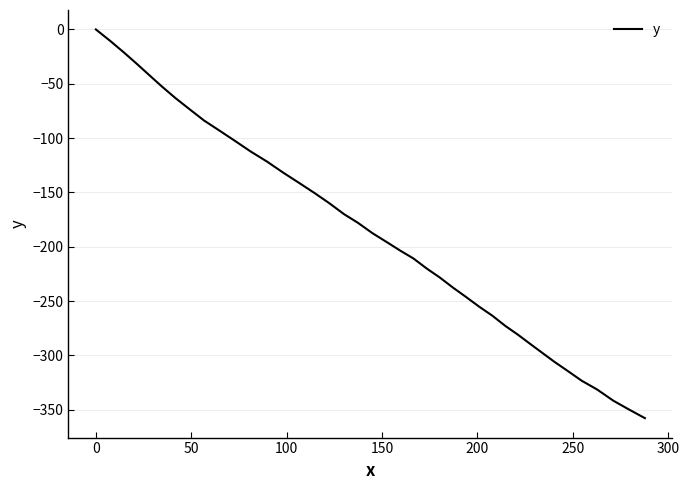

True or false: the data has more than 0 interior local peaks.

False